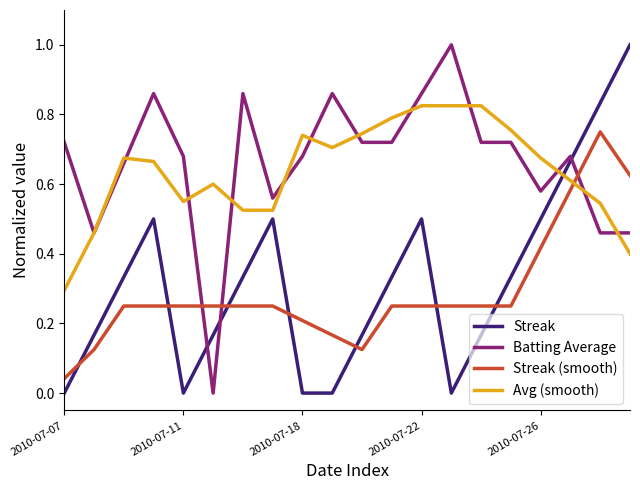

What is the sum of all Avg (smooth) values?

12.7